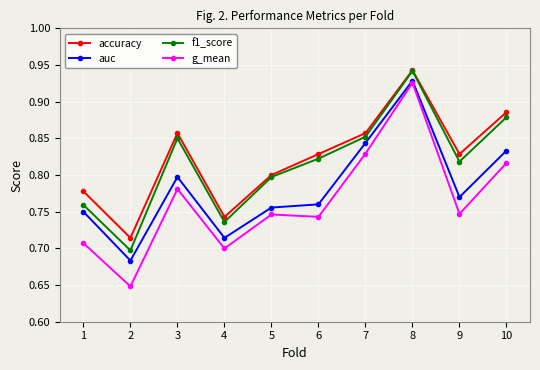

Which series has the largest range (max minus min)?

g_mean